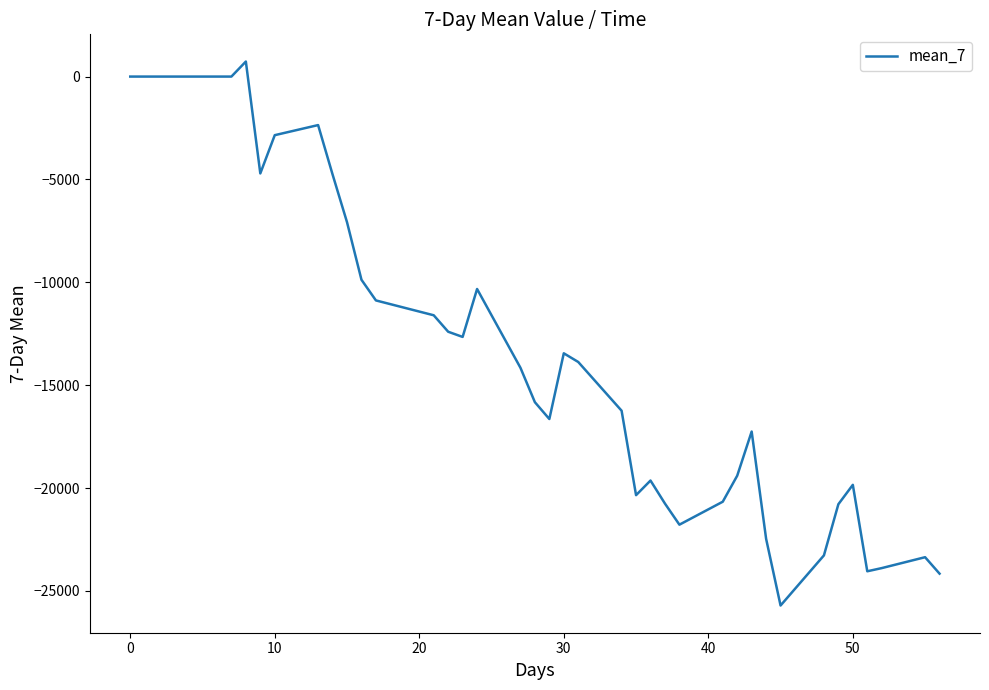

What is the difference between the maximum and minimum values?

26437.5